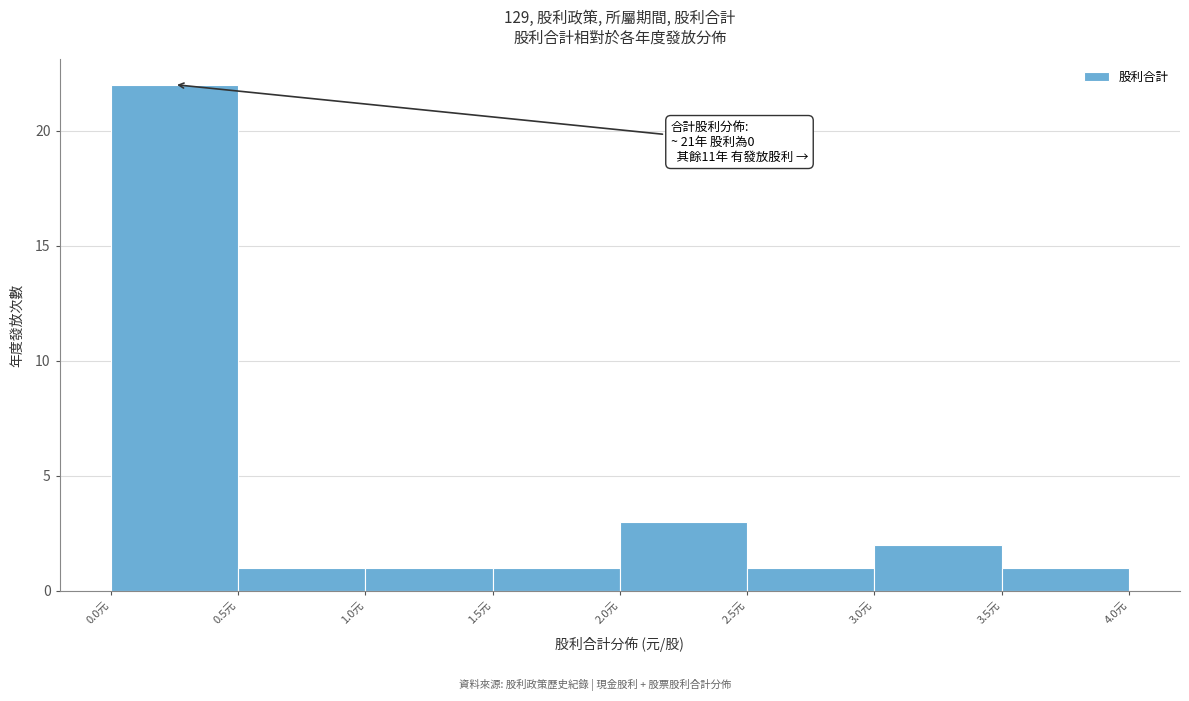

Over which range of the x-axis is the bar tallest?

0.0 to 0.5